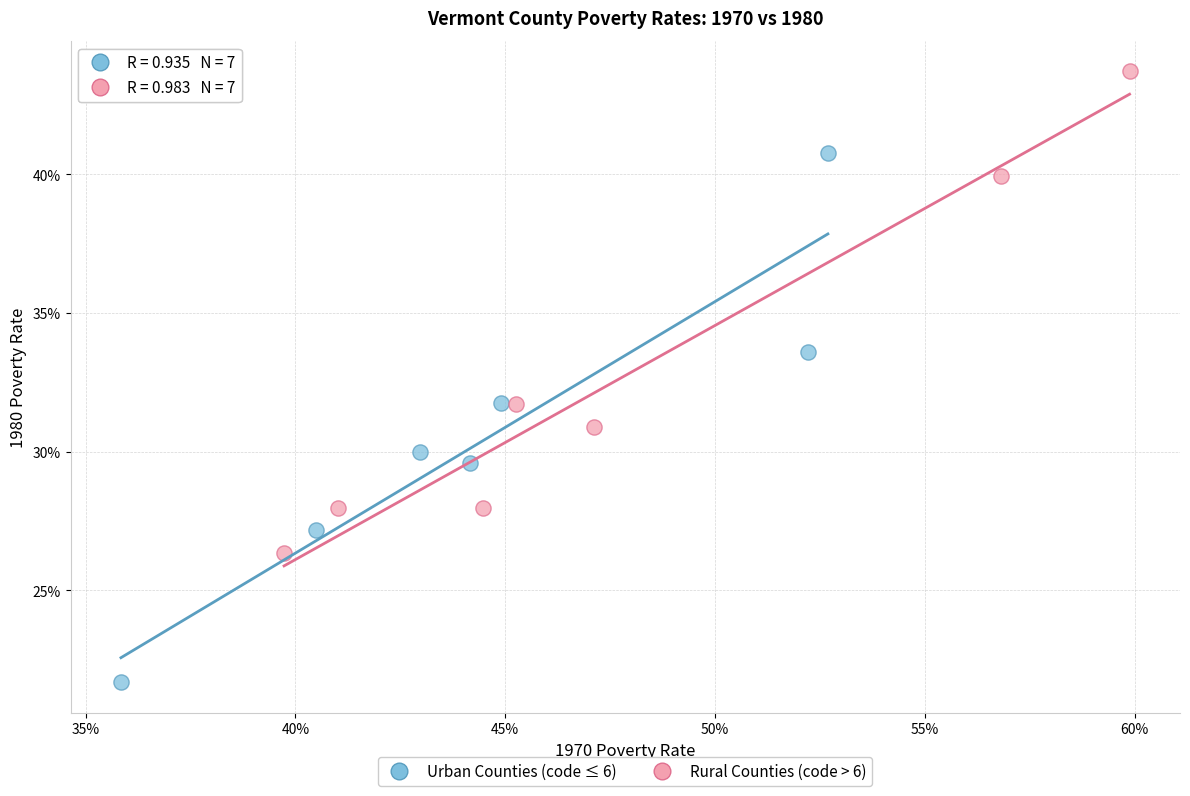

What are all the series names shown in the legend?

Urban Counties (code ≤ 6), Rural Counties (code > 6)